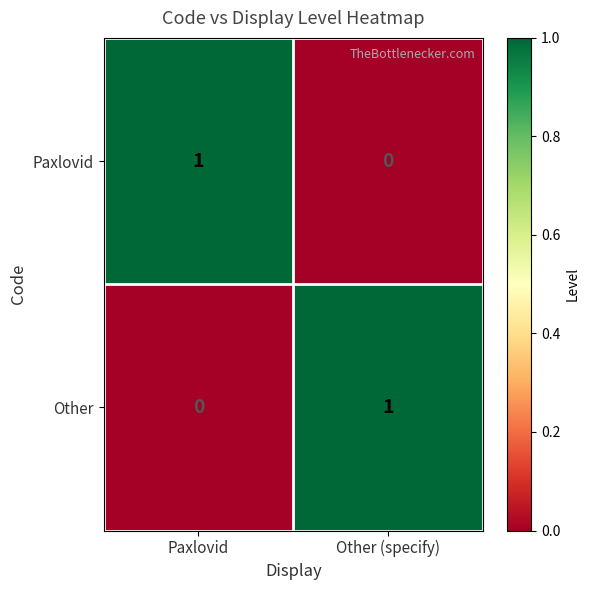

Where is Paxlovid nearest to the value 0?

Other (specify)